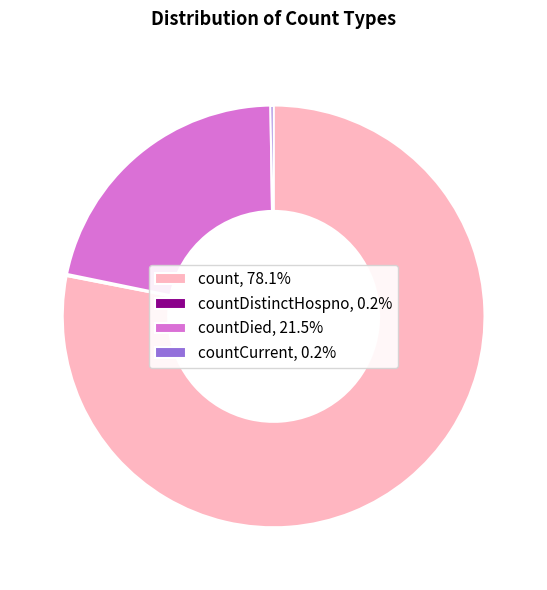

Does countDied, 21.5% represent more than half of the total?

No